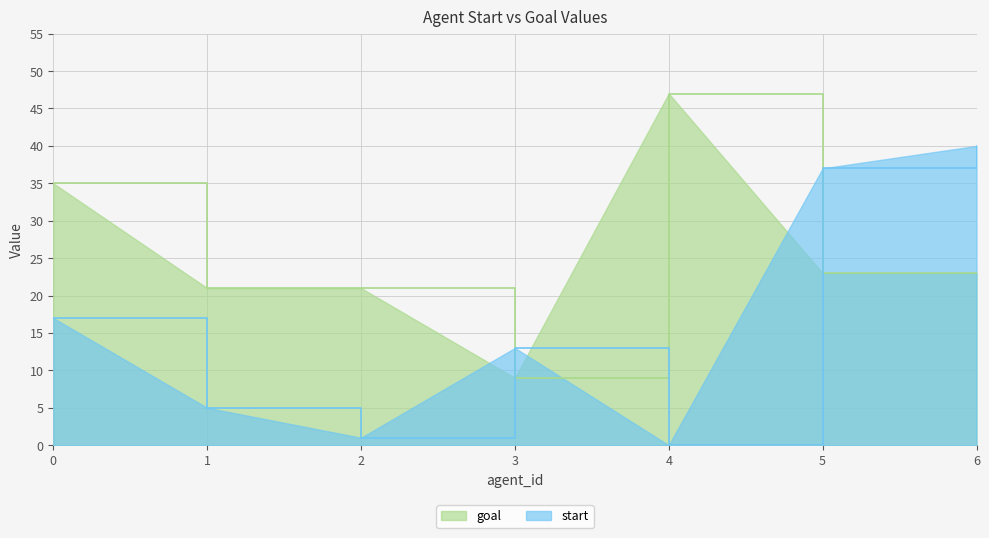

How many interior local valleys does the start series have?

2